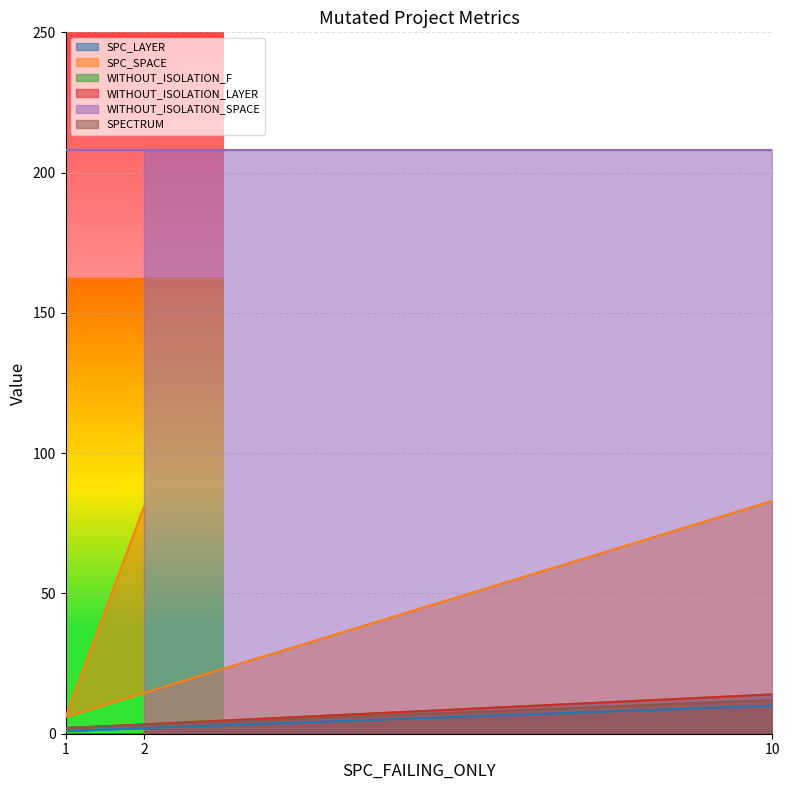

What is the maximum value for SPC_SPACE?

83